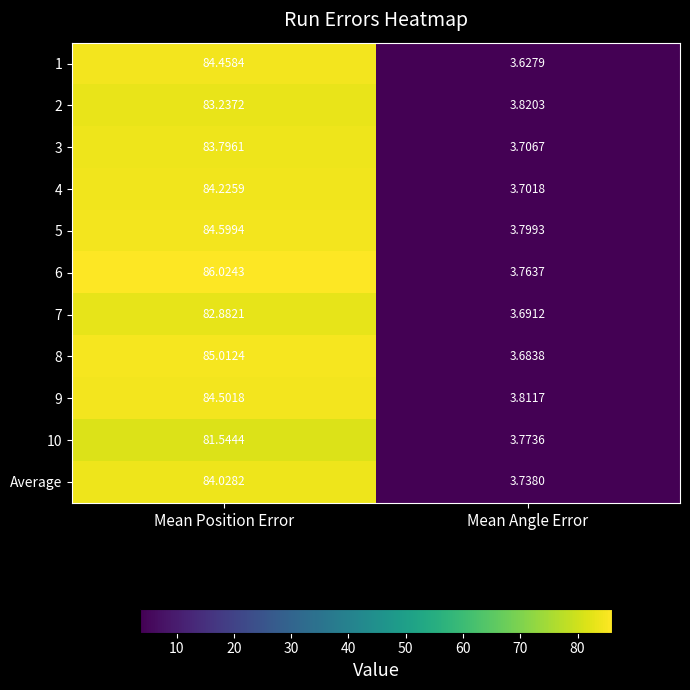

Which category has the lowest value in the 9 series?

Mean Angle Error